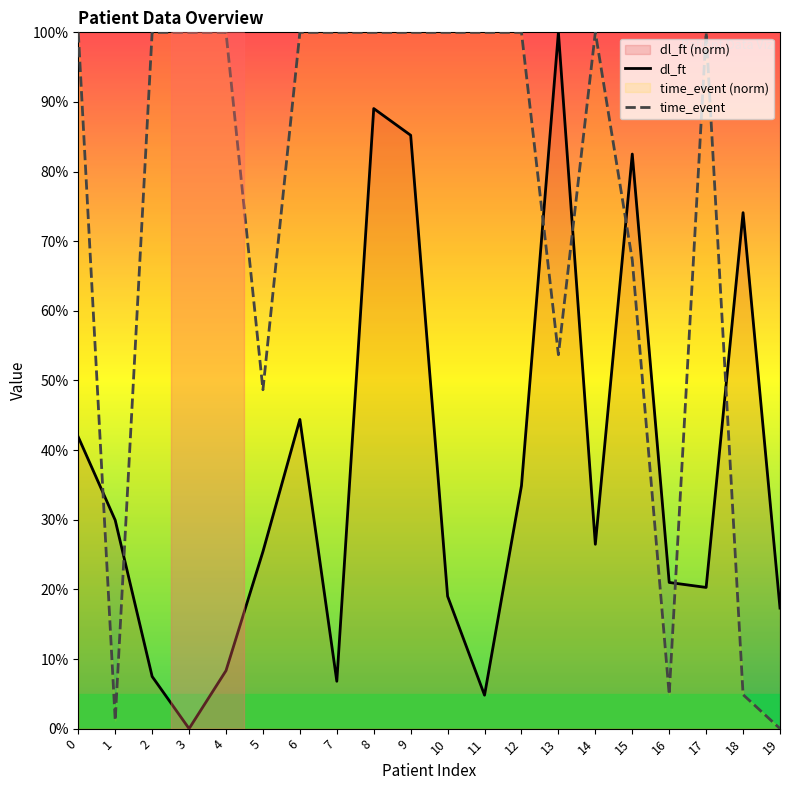

The dl_ft series shows 82.5 at 15. True or false?

True